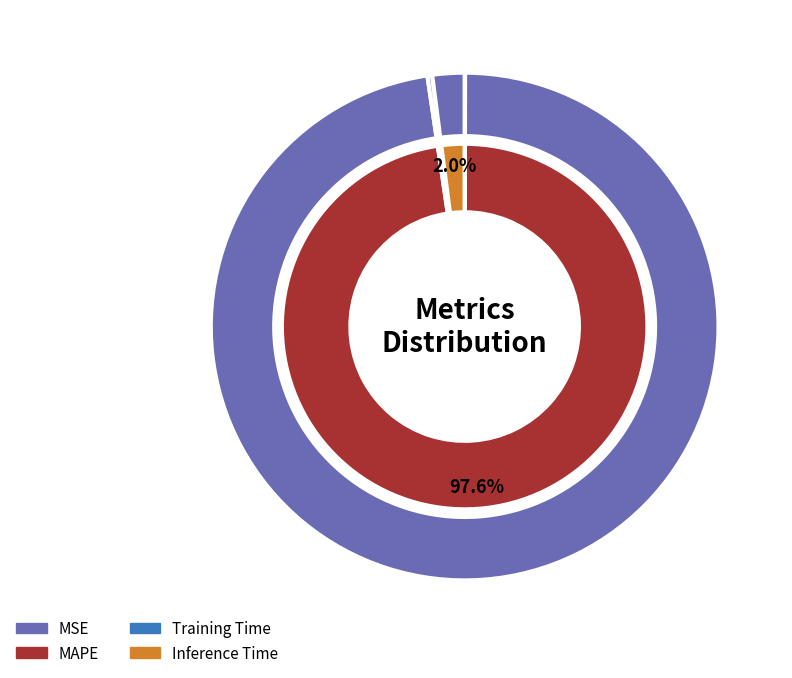

Is there any slice that represents more than half of the pie?

Yes